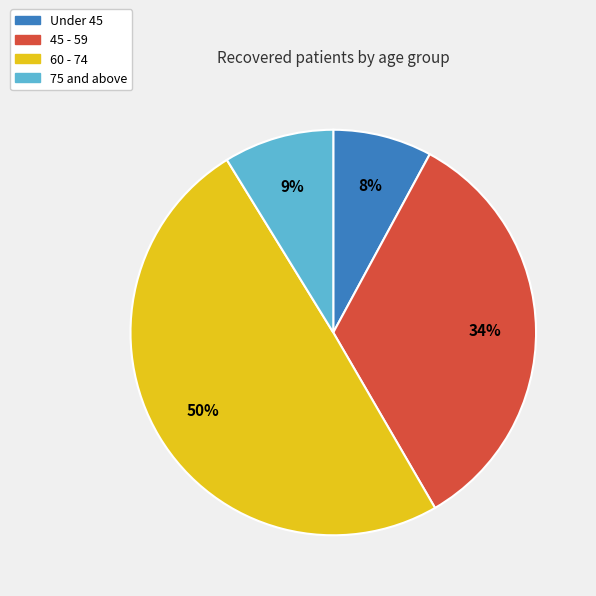

True or false: 60 - 74 accounts for 63% of the total.

False